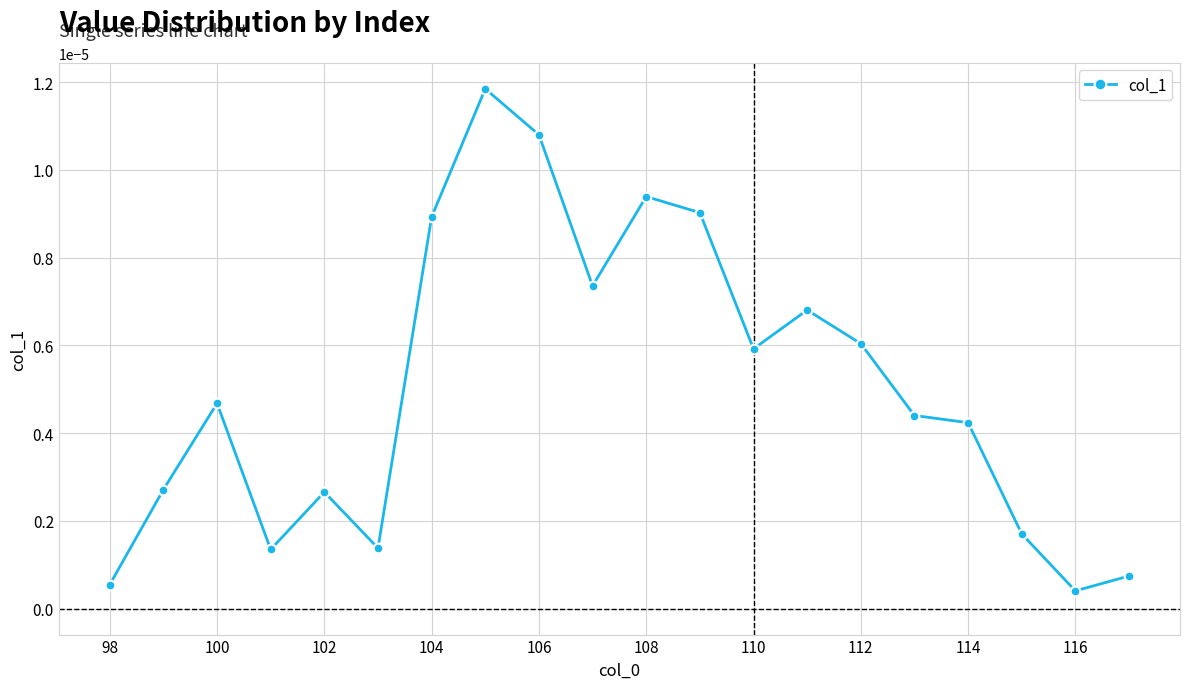

True or false: there are more than 0 points higher than both neighbors.

True